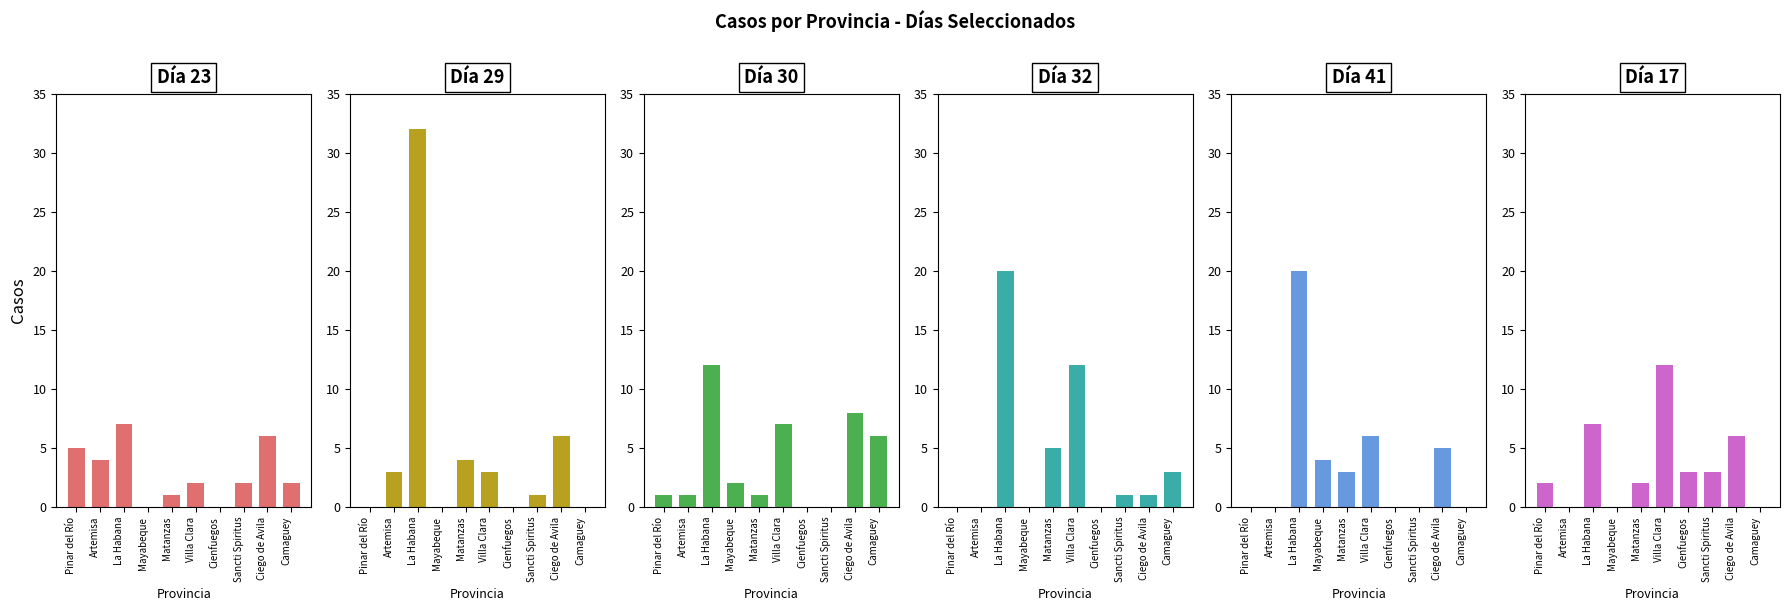

What is the total value across all series at La Habana?

98